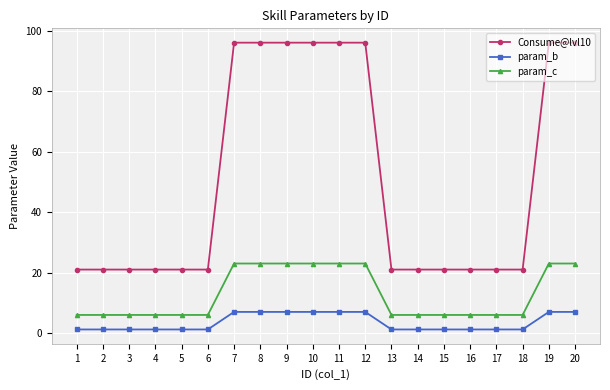

The param_c series shows 10.8 at 10. True or false?

False